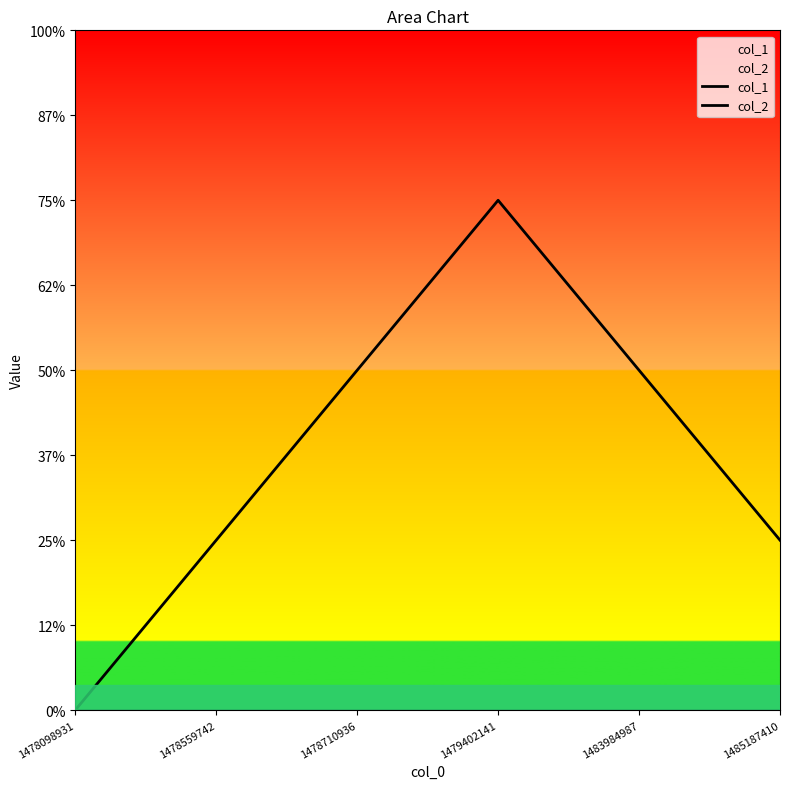

Does the chart display data point markers on the line(s)?

No